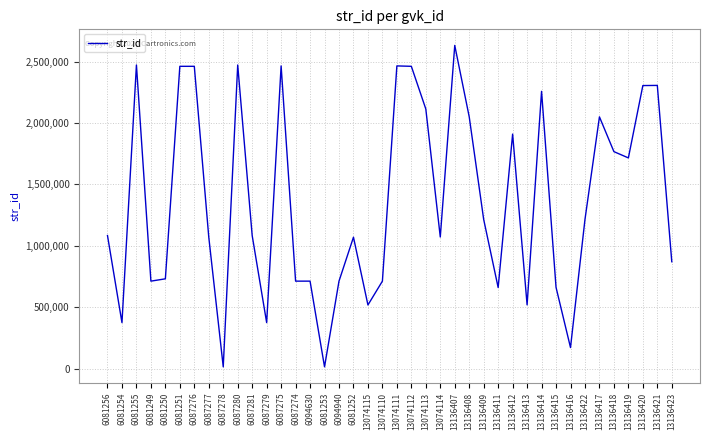

What is the difference between the maximum and second lowest values?

2617982